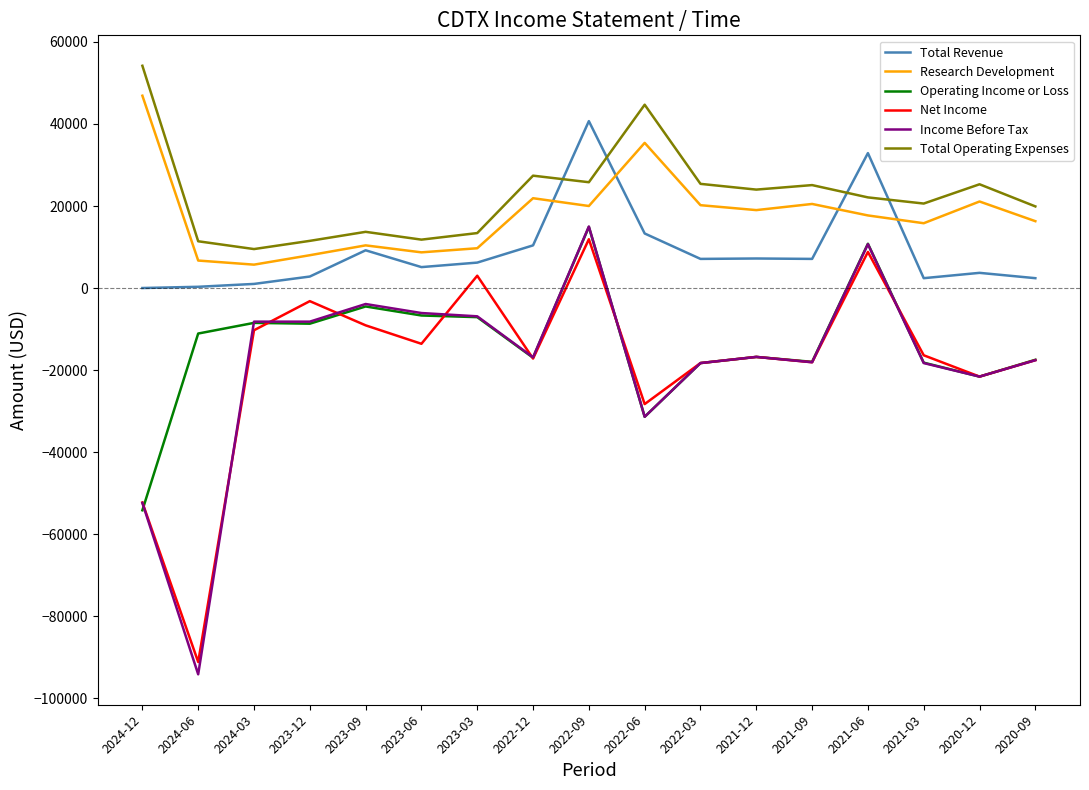

True or false: Net Income and Total Operating Expenses cross at least once.

False